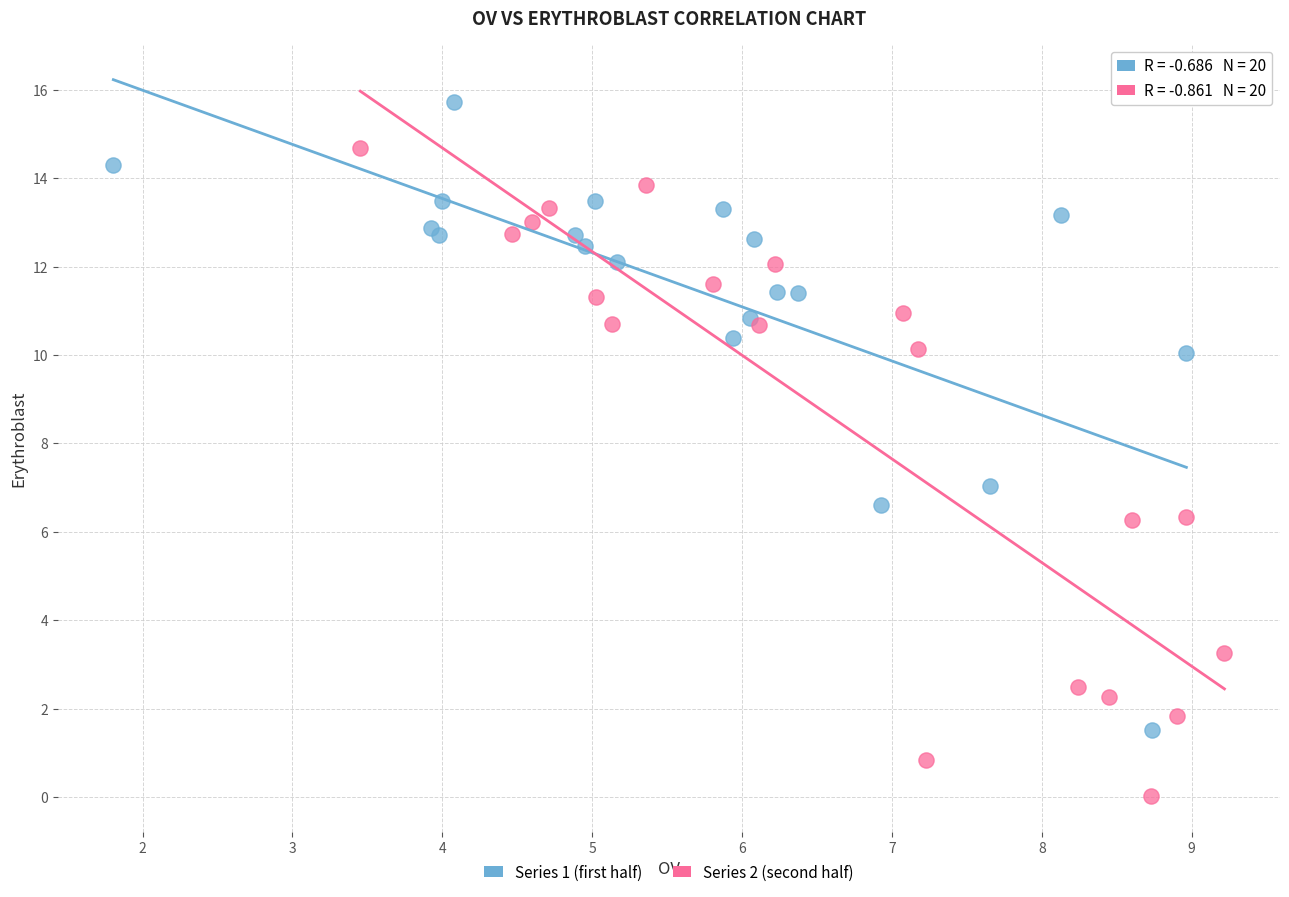

Which series reaches the maximum Y coordinate?

Series 1 (first half)